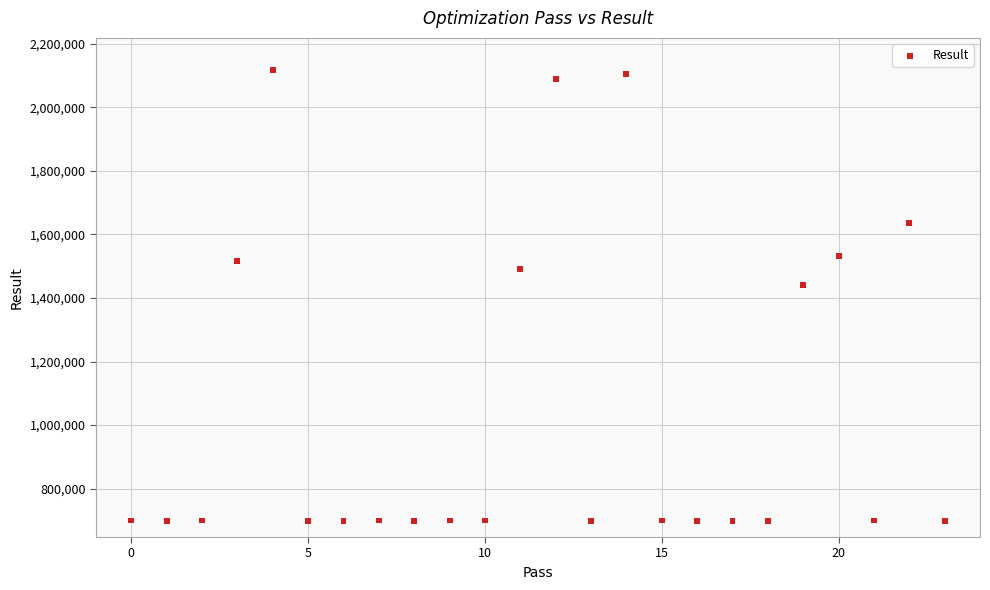

What Y value in the scatter plot is closest to 1408058?

1440528